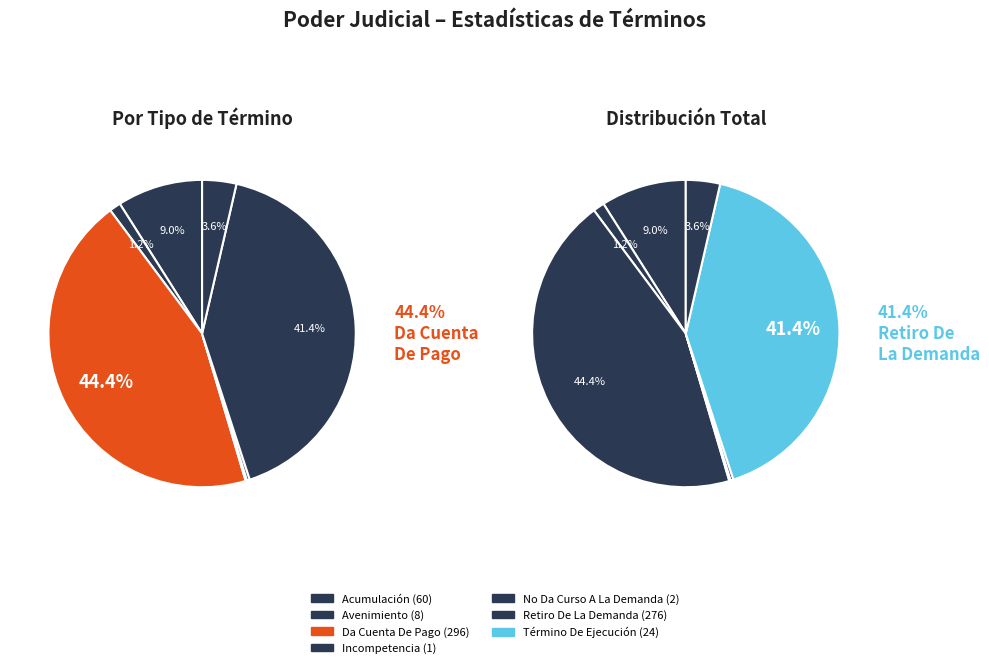

To the nearest percent, what is the difference between the largest and smallest slice percentages?

44%